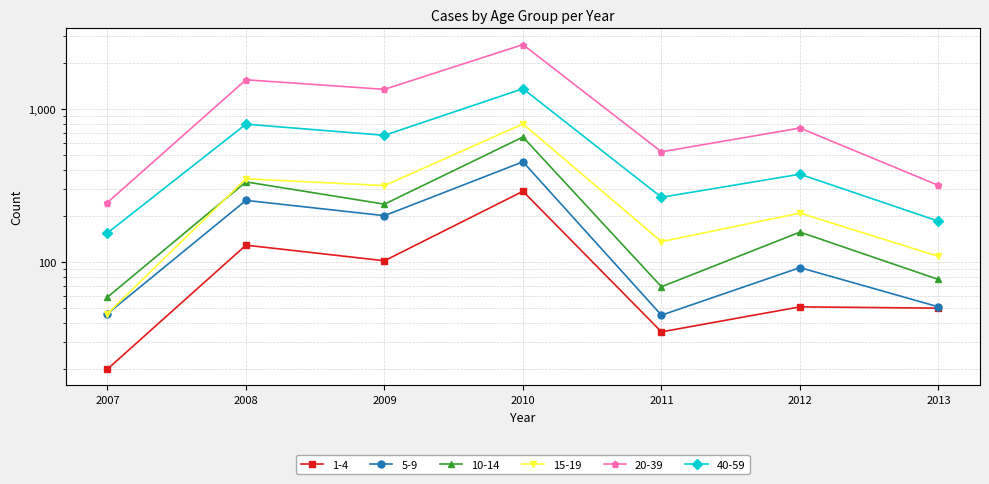

What is the difference between the maximum and minimum values in the 10-14 series?

597